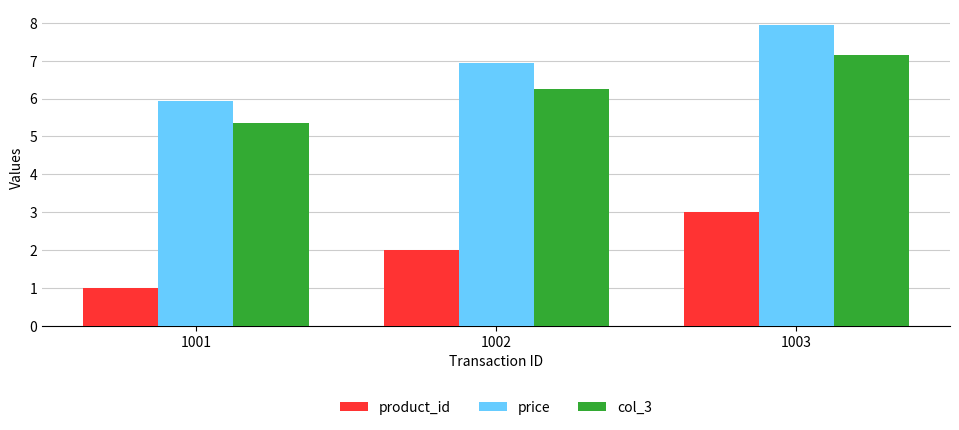

Is it true that product_id equals 2.0 at 1002?

True